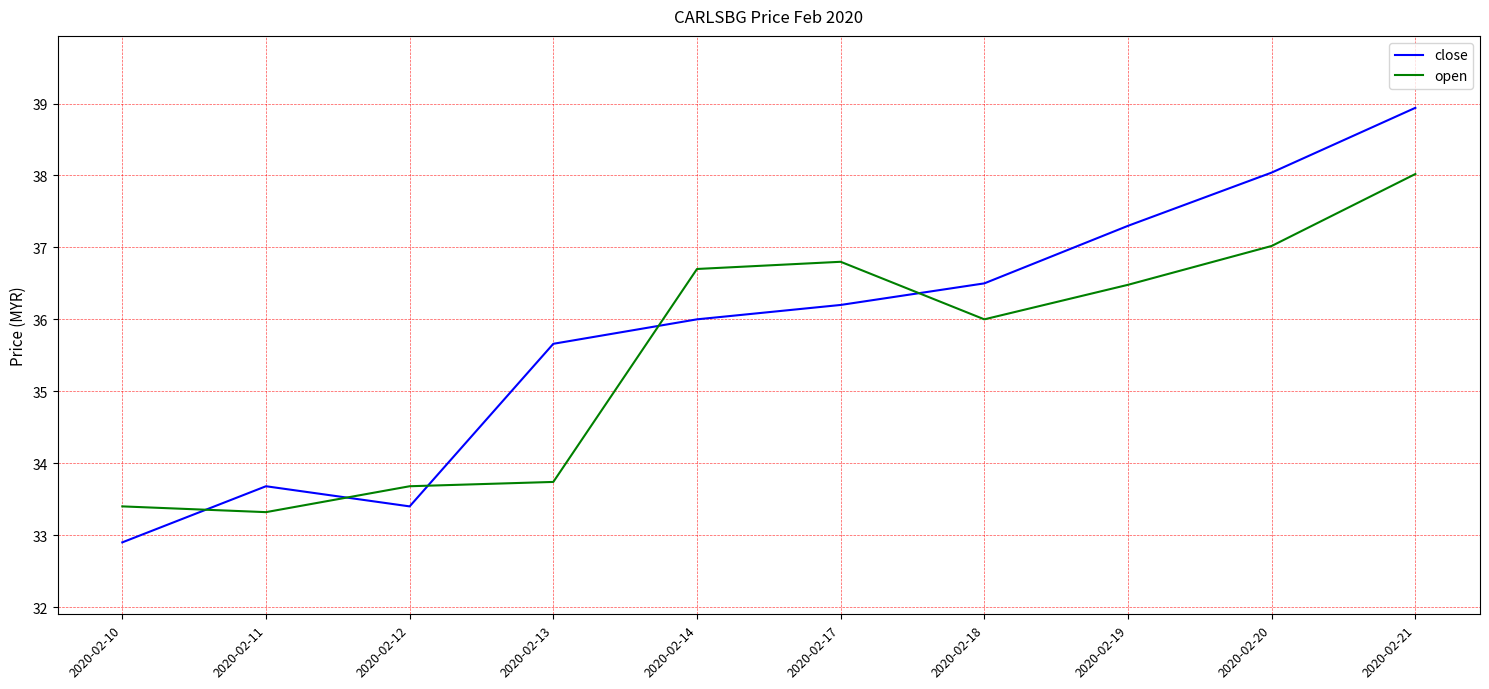

What is the total value across all series at 2020-02-21?

77.0